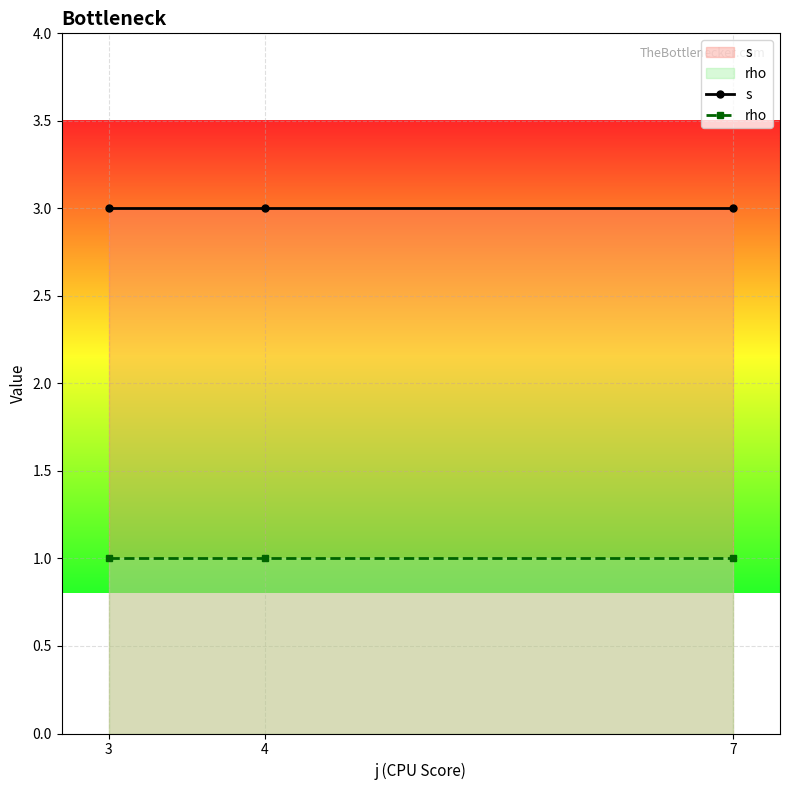

What is the maximum value for rho?

1